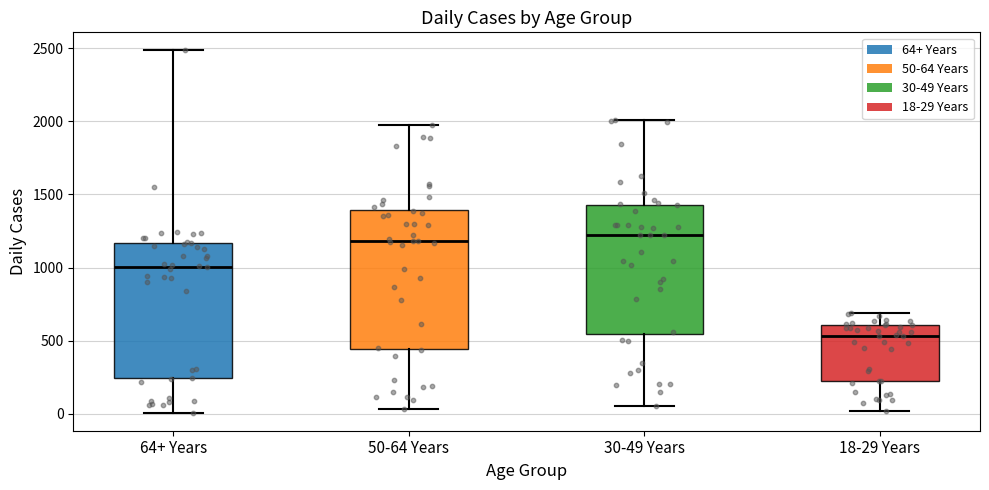

Reading left to right, read every box against the y-axis: the position of its median line, the range the box covers, and the ends of its whiskers. The values are not printed on the chart, so give them approximately, as read against the axis.

64+ Years: median 1000, box 250 to 1150, whiskers 0 to 2500
50-64 Years: median 1200, box 450 to 1400, whiskers 50 to 2000
30-49 Years: median 1200, box 550 to 1450, whiskers 50 to 2000
18-29 Years: median 550, box 250 to 600, whiskers 0 to 700